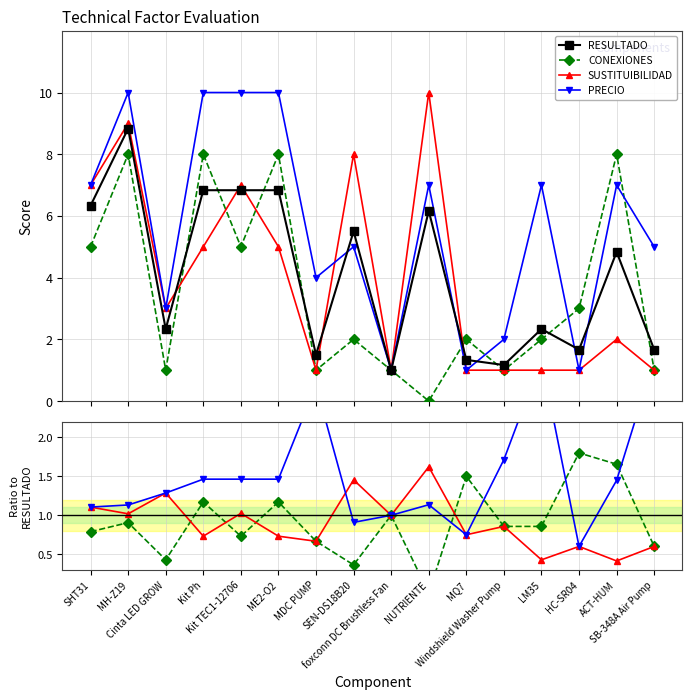

At which category does the chart reach its minimum across all series?

NUTRIENTE